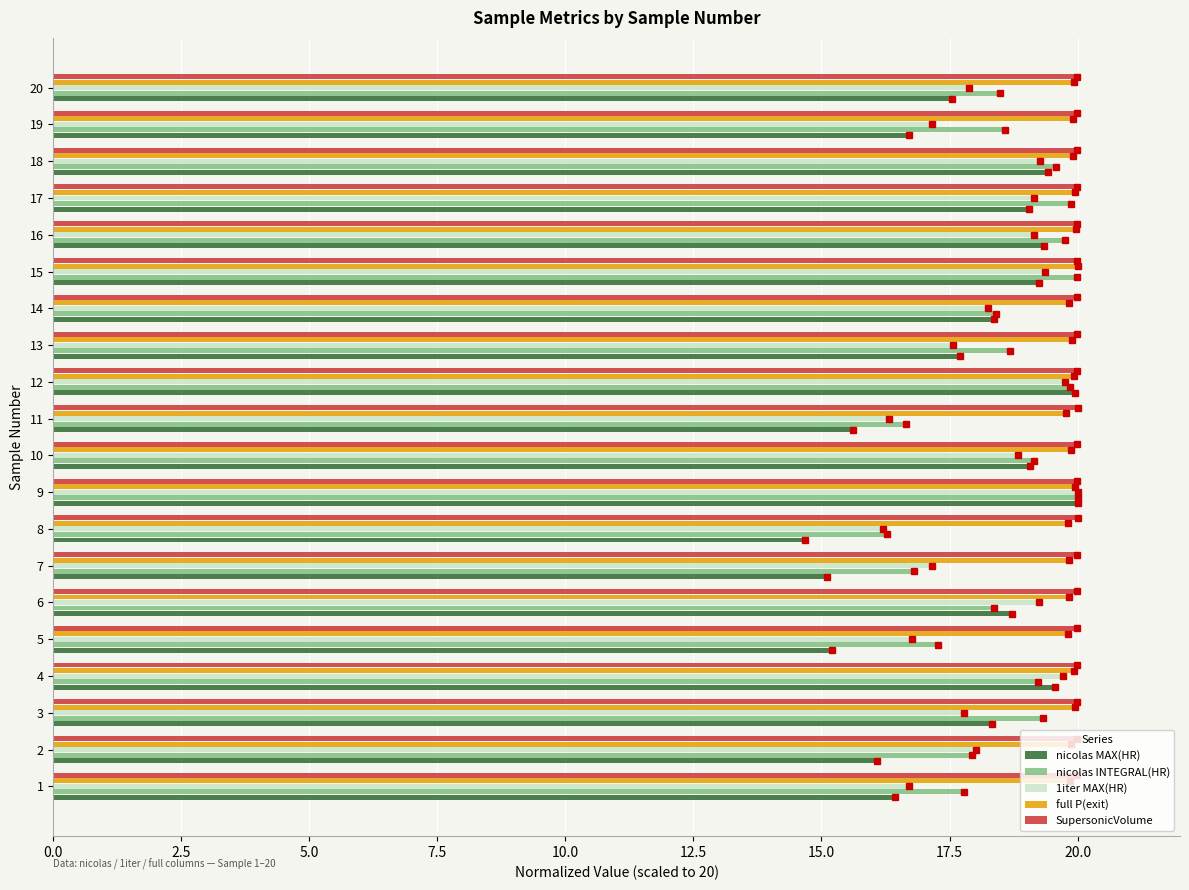

Which series has the widest spread of values?

nicolas MAX(HR)